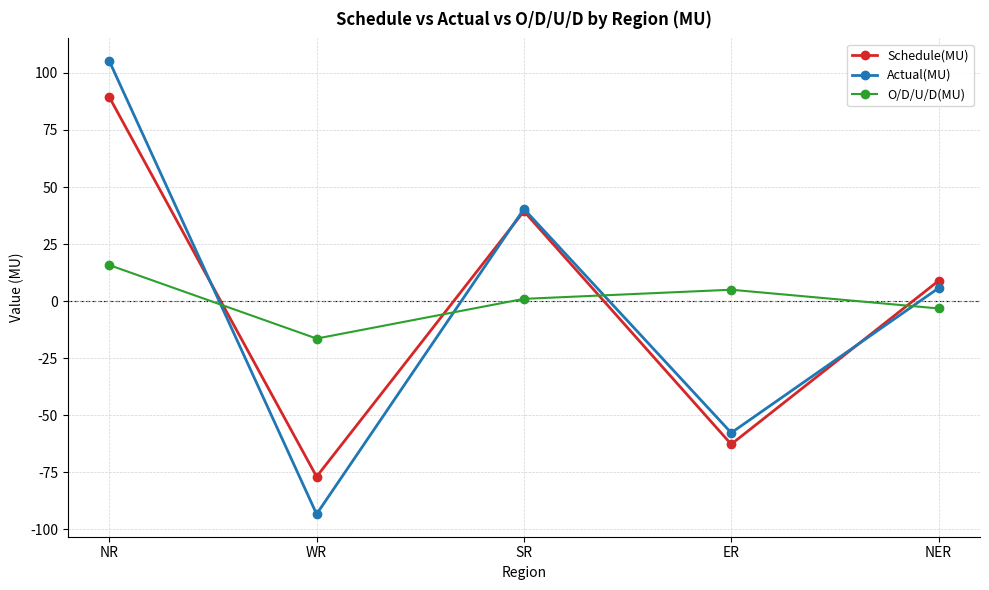

Rank the series by their maximum value, from highest to lowest.

Actual(MU), Schedule(MU), O/D/U/D(MU)